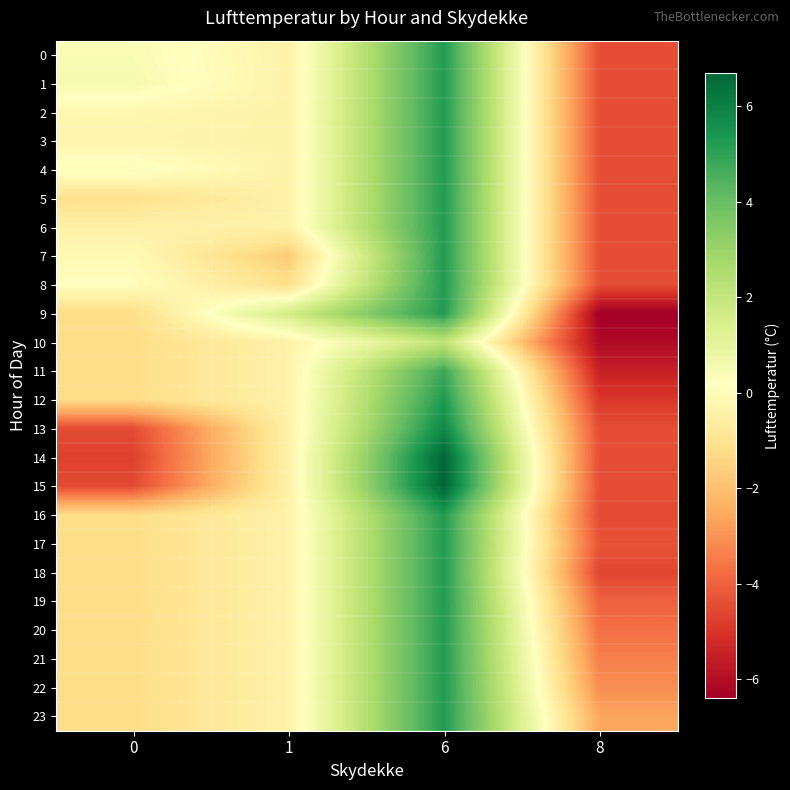

Which category has the lowest value across all series?

8